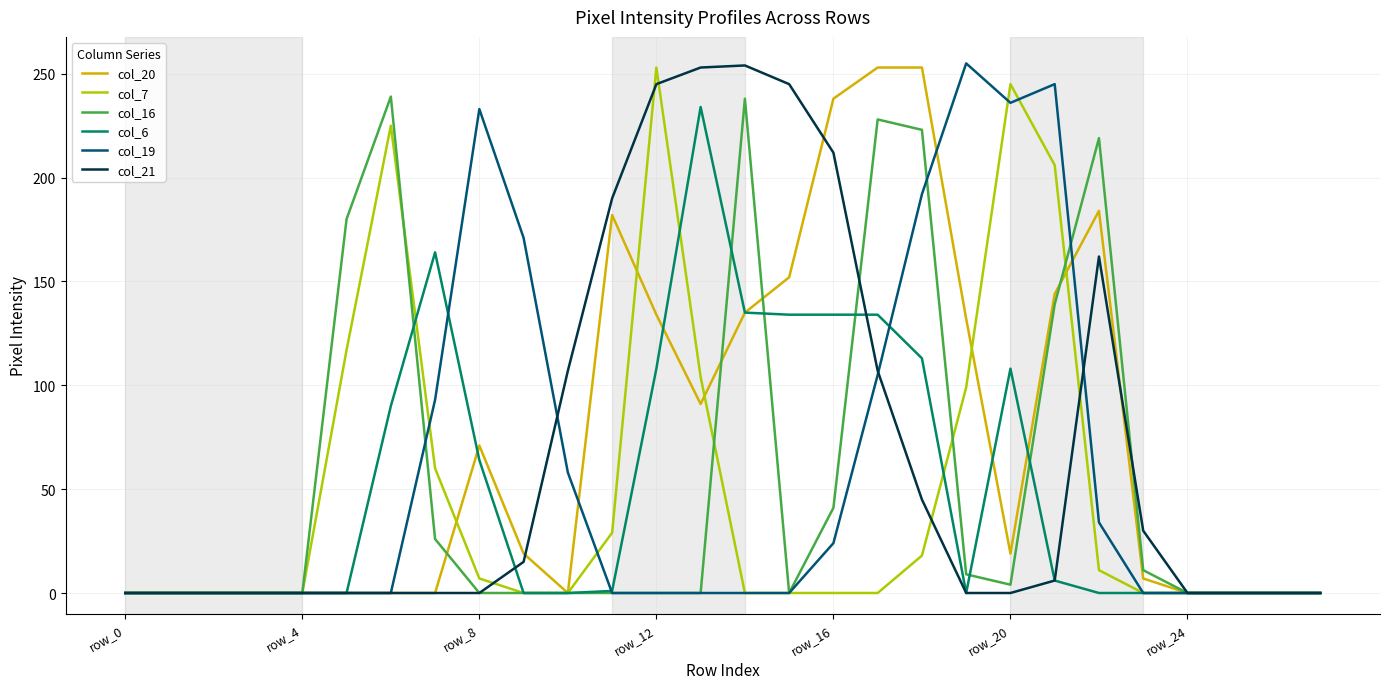

What is the greatest value displayed?

255